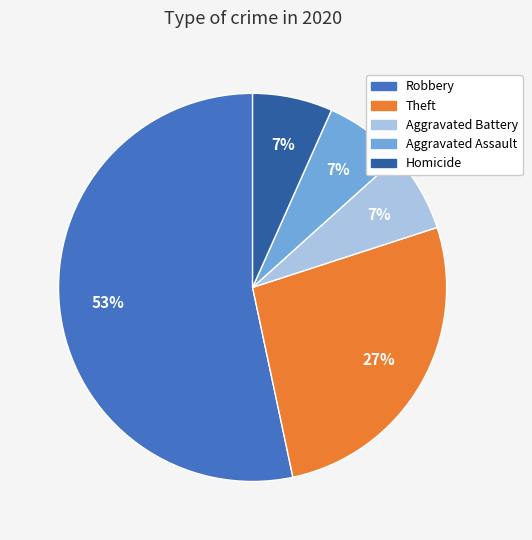

Does any single category account for the majority?

Yes